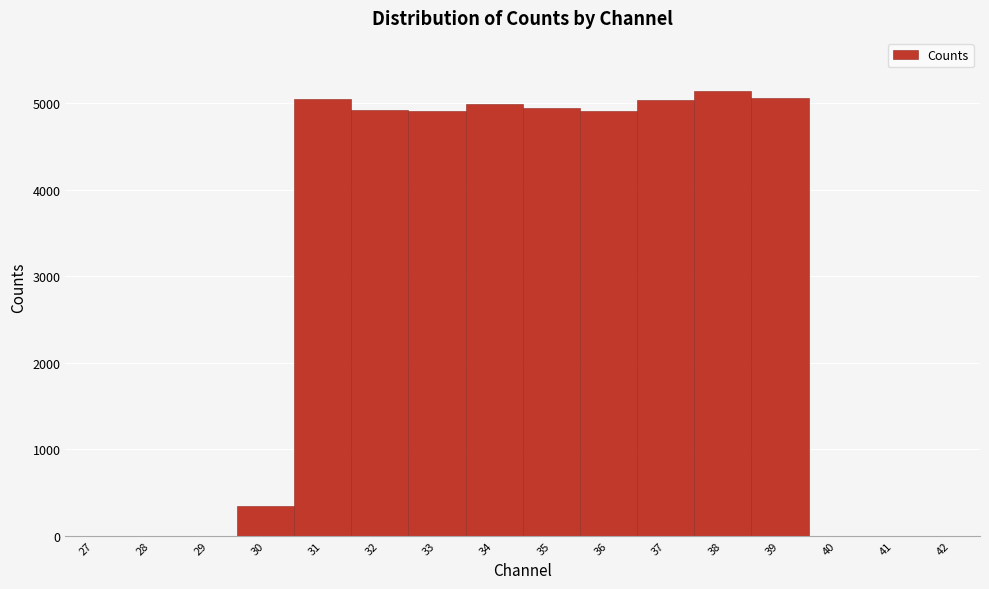

Reading left to right, list every bar in this chart as the range it spans on the x-axis followed by its height. The values are not printed on the chart, so give them approximately, as read against the axis.

26.5 to 27.5: 0
27.5 to 28.5: 0
28.5 to 29.5: 0
29.5 to 30.5: 300
30.5 to 31.5: 5000
31.5 to 32.5: 4900
32.5 to 33.5: 4900
33.5 to 34.5: 5000
34.5 to 35.5: 4900
35.5 to 36.5: 4900
36.5 to 37.5: 5000
37.5 to 38.5: 5100
38.5 to 39.5: 5100
39.5 to 40.5: 0
40.5 to 41.5: 0
41.5 to 42.5: 0